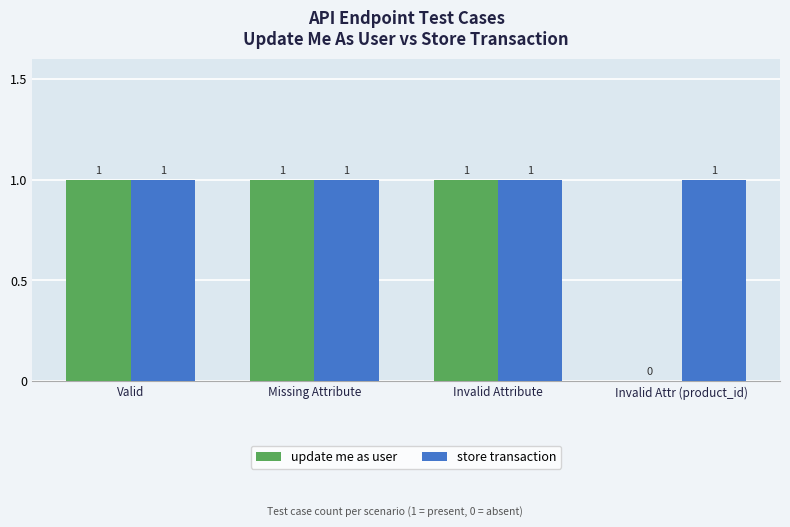

Which series changed the most between Missing Attribute and Invalid Attr (product_id)?

update me as user